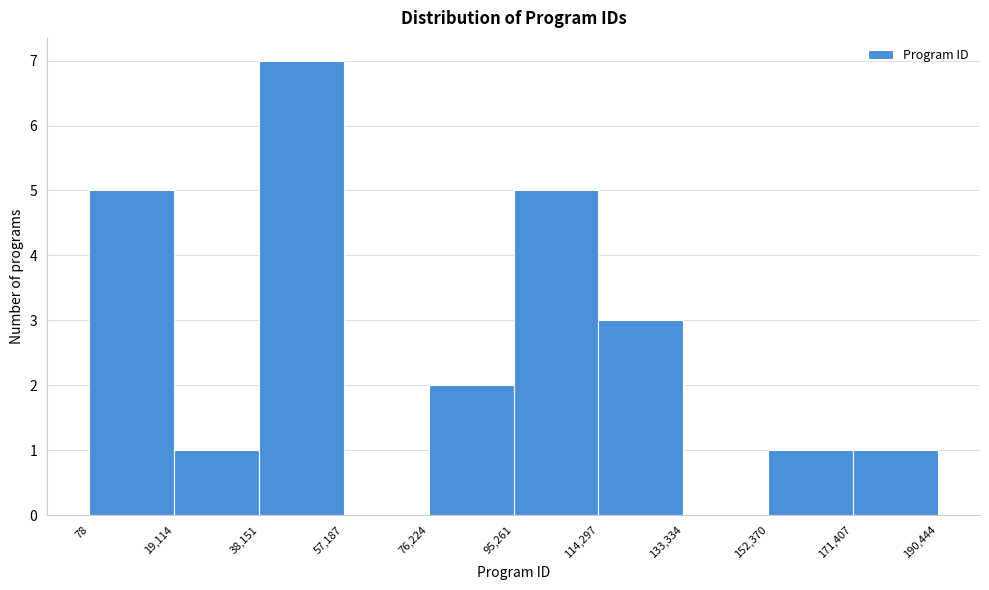

Over which range of the x-axis is the bar tallest?

38,151 to 57,187